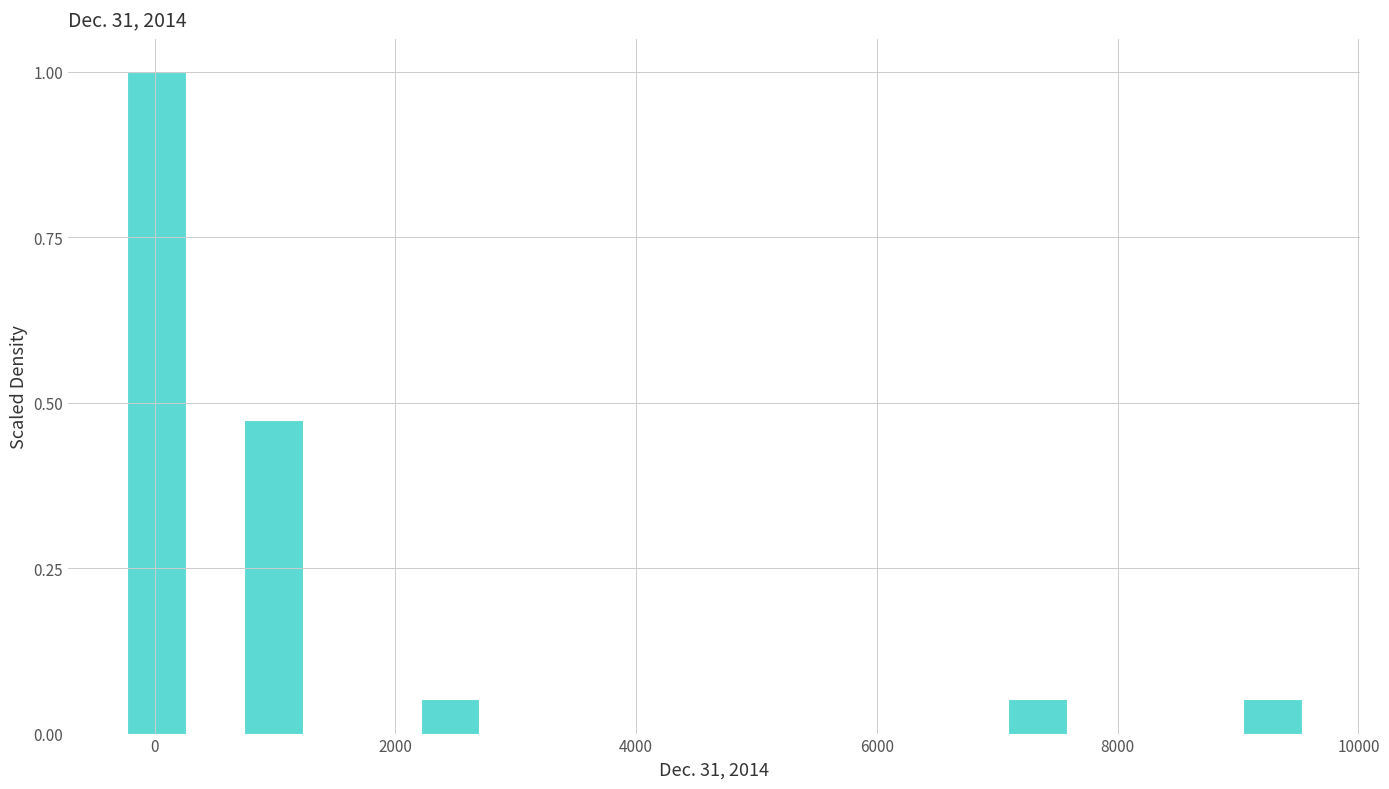

Read against the x-axis, roughly where is the centre of the tallest bar?

0